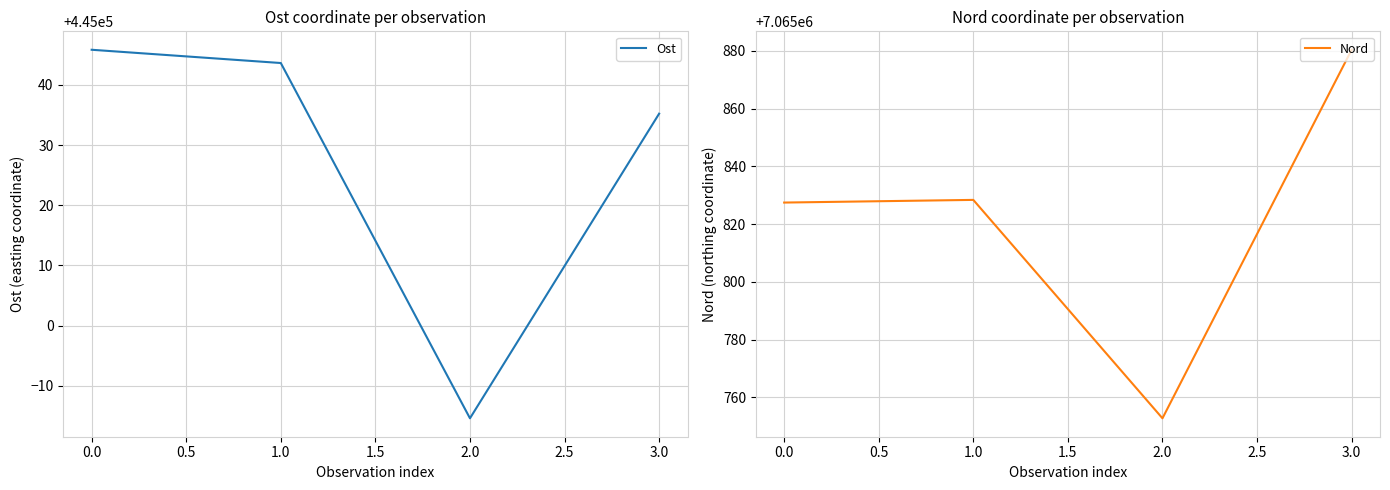

At which label does Ost reach its minimum?

2.0